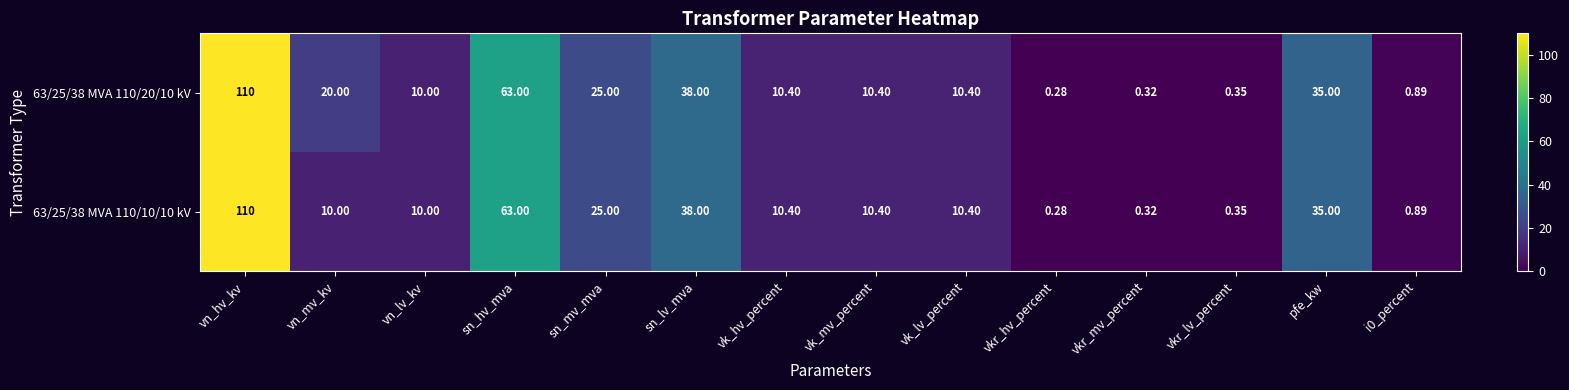

At how many categories does at least one series exceed 22?

5